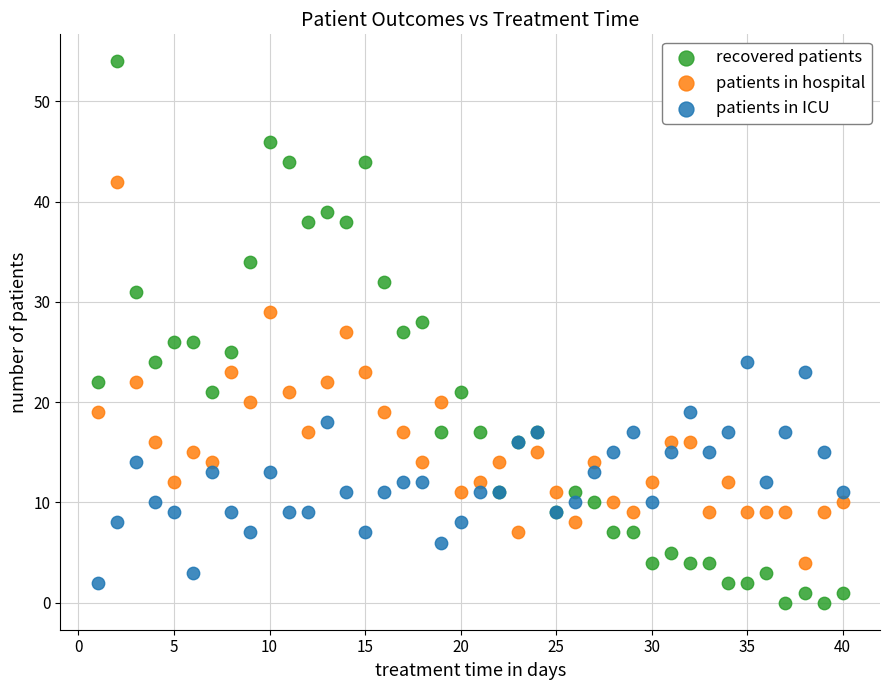

What are all the series names shown in the legend?

recovered patients, patients in hospital, patients in ICU